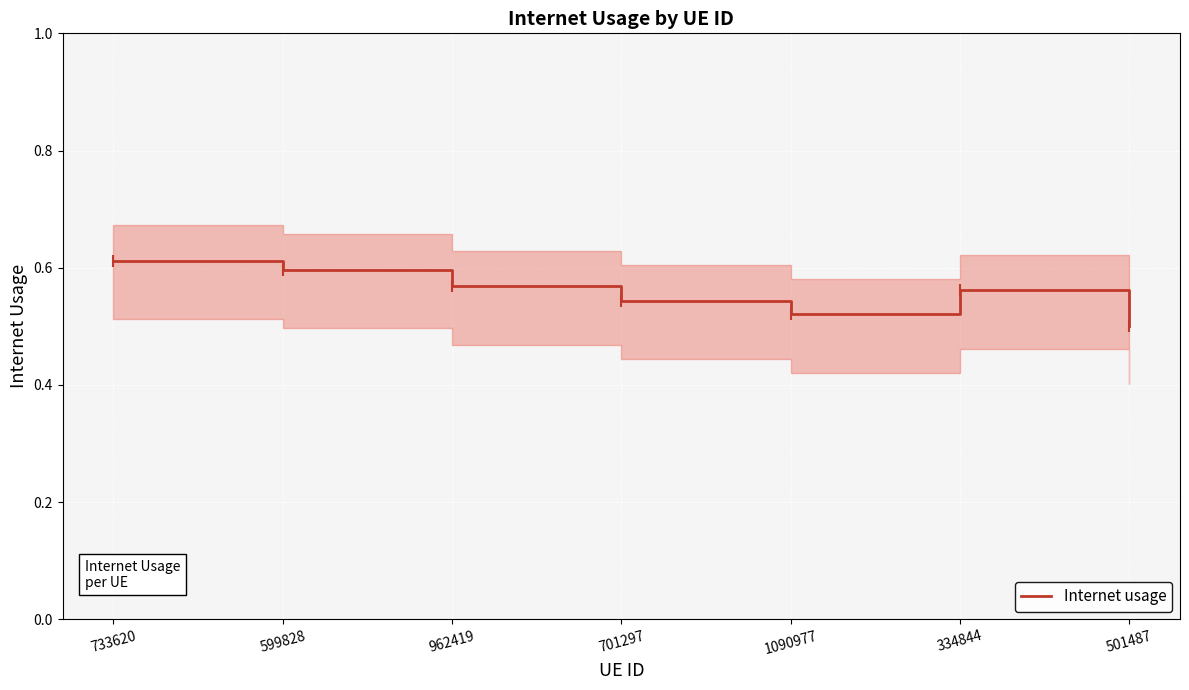

Rank the categories by value from lowest to highest.

501487, 1090977, 701297, 334844, 962419, 599828, 733620